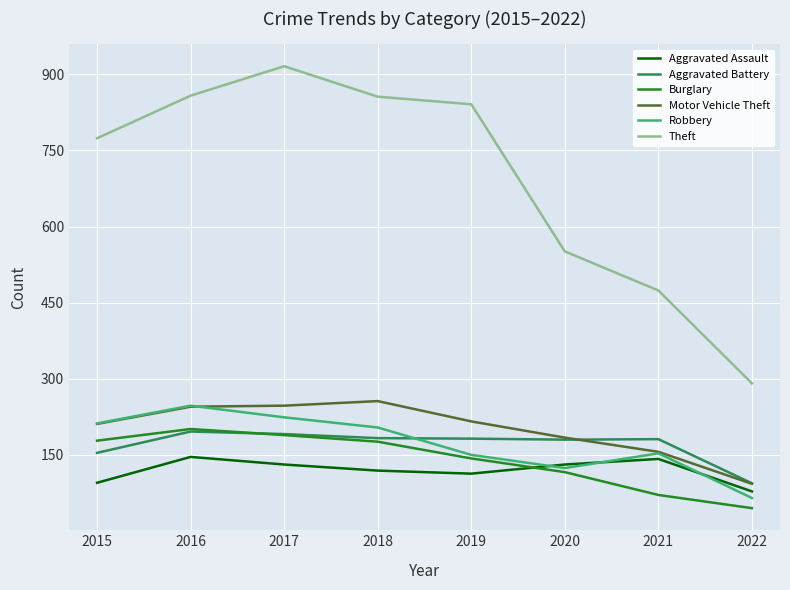

True or false: Robbery has a value of 153 at 2021.

True